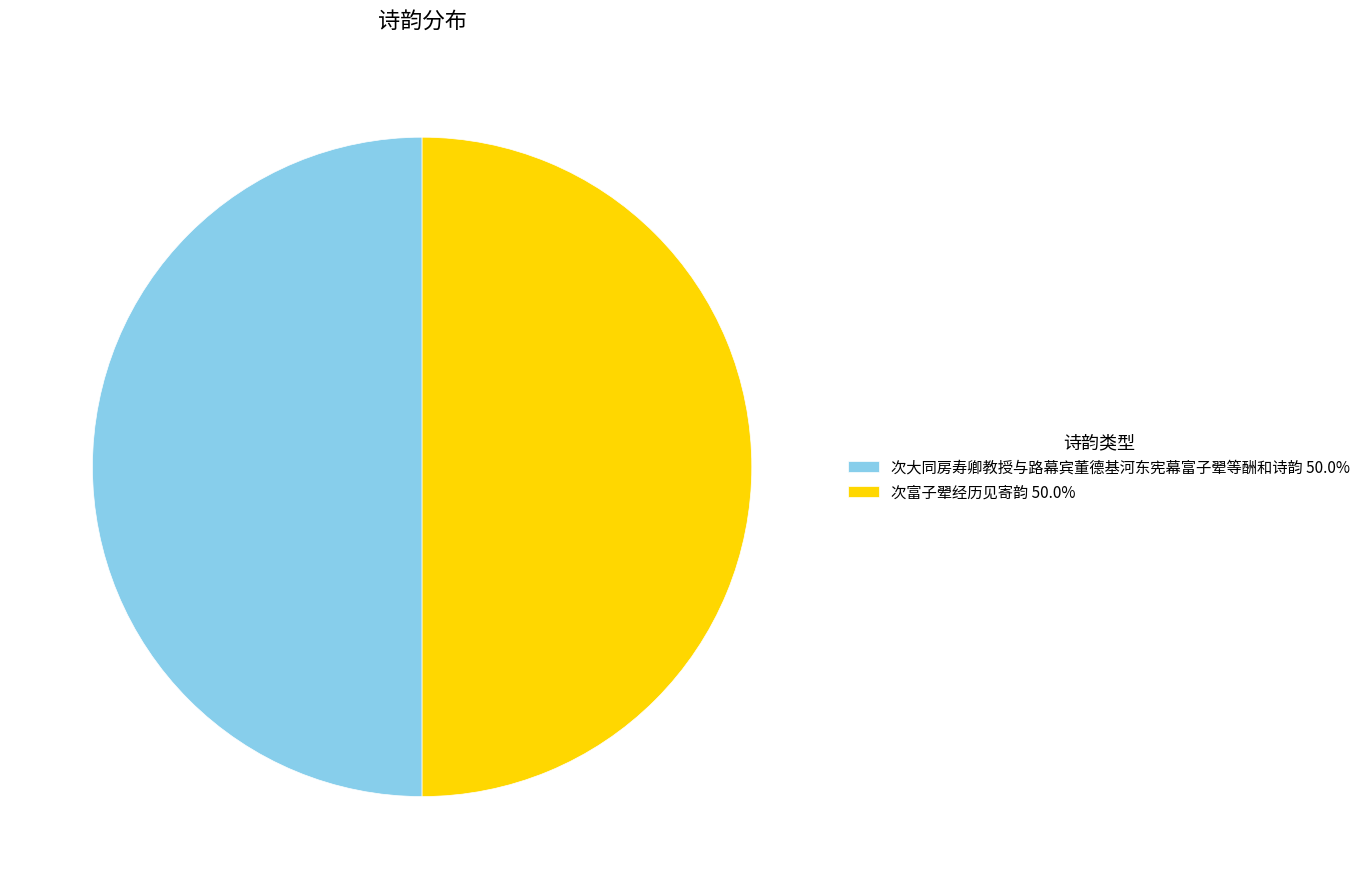

Combined, do 次大同房寿卿教授与路幕宾董德基河东宪幕富子翚等酬和诗韵 50.0% and 次富子翚经历见寄韵 50.0% account for over 50%?

Yes